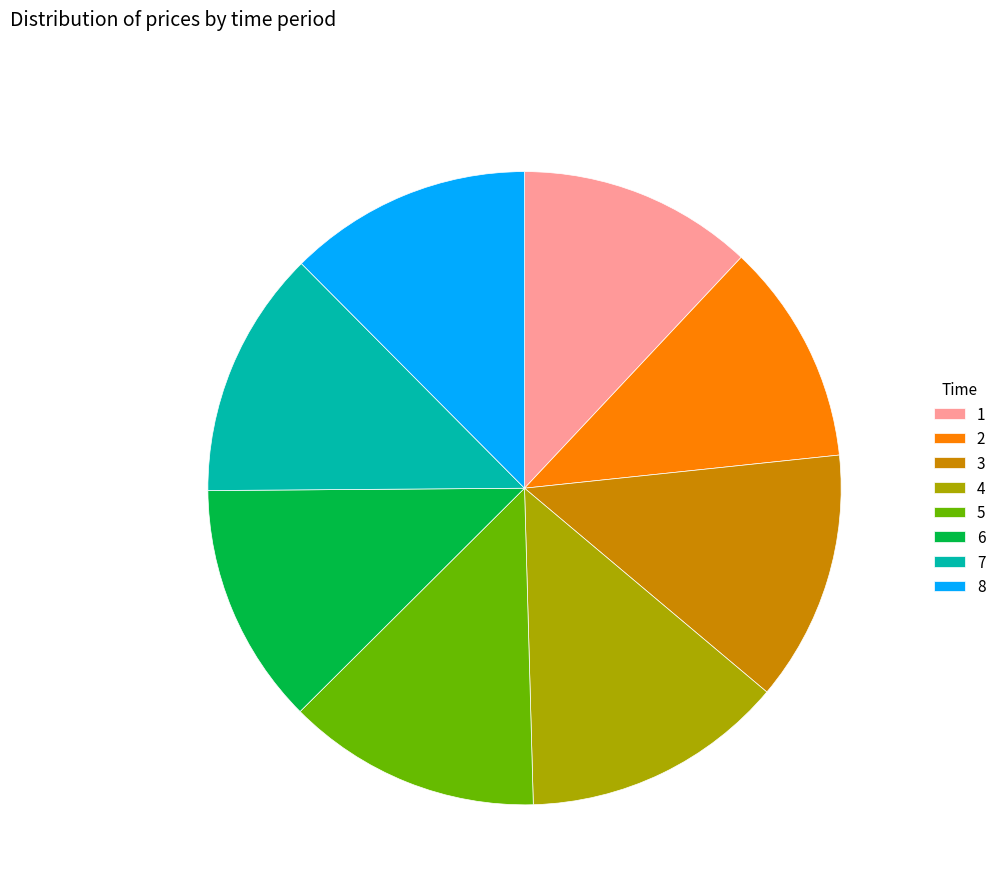

Does 5 account for over 50% of the chart?

No